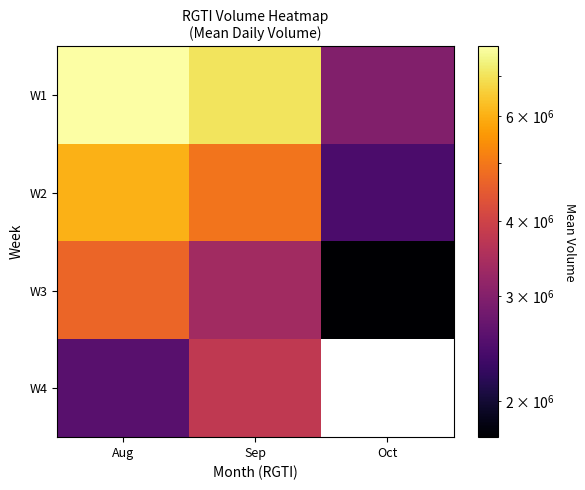

The W2 series shows 1557663.8 at Oct. True or false?

False